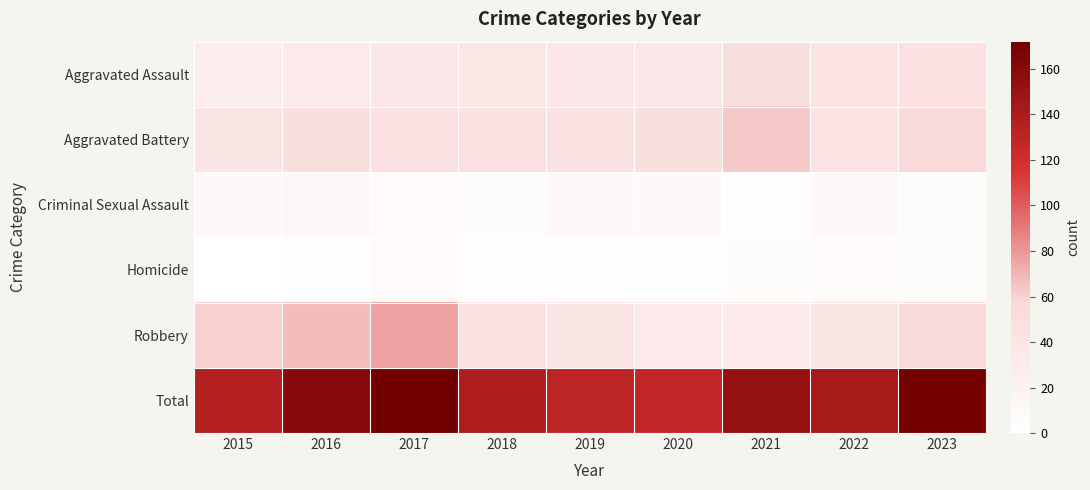

What is the total value across all series at 2018?

276